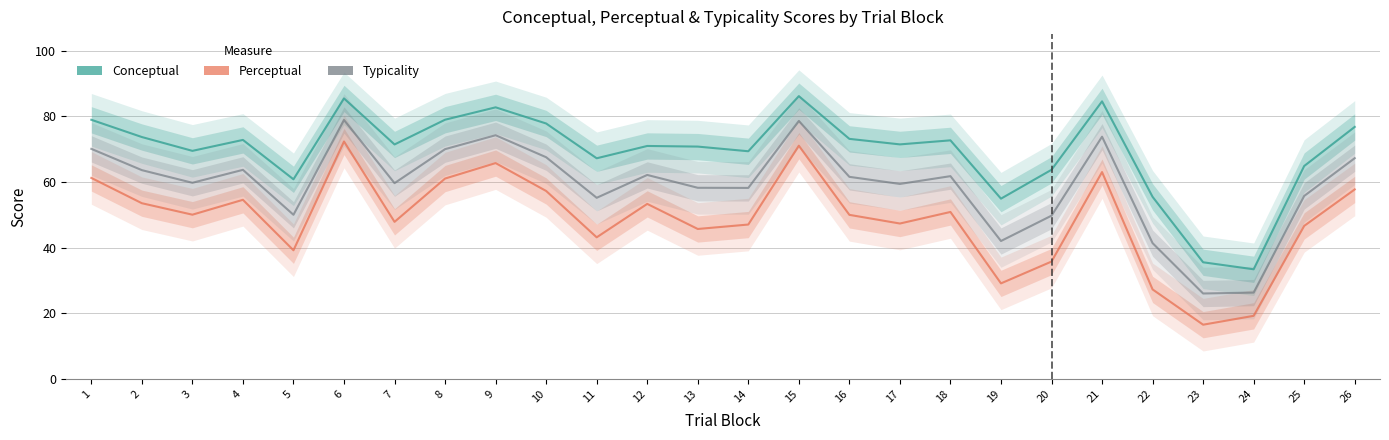

What are all the series names shown in the legend?

conceptual, perceptual, typicality